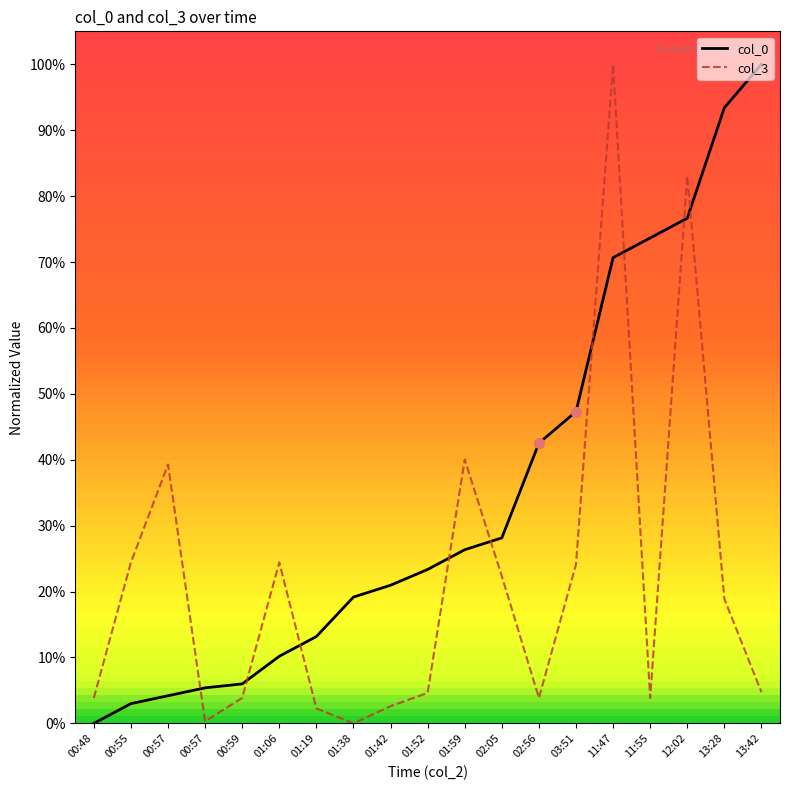

At which category is the sum across all series the highest?

11:47